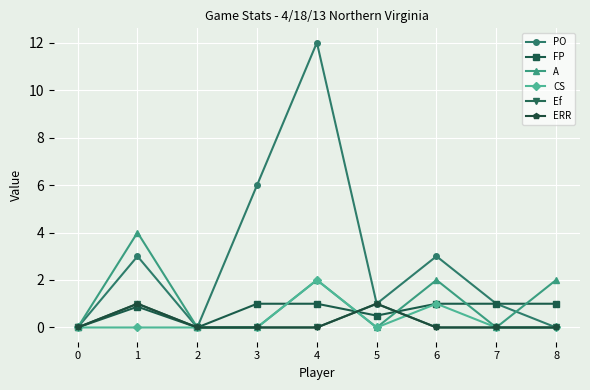

How many interior local peaks does the ERR series have?

2